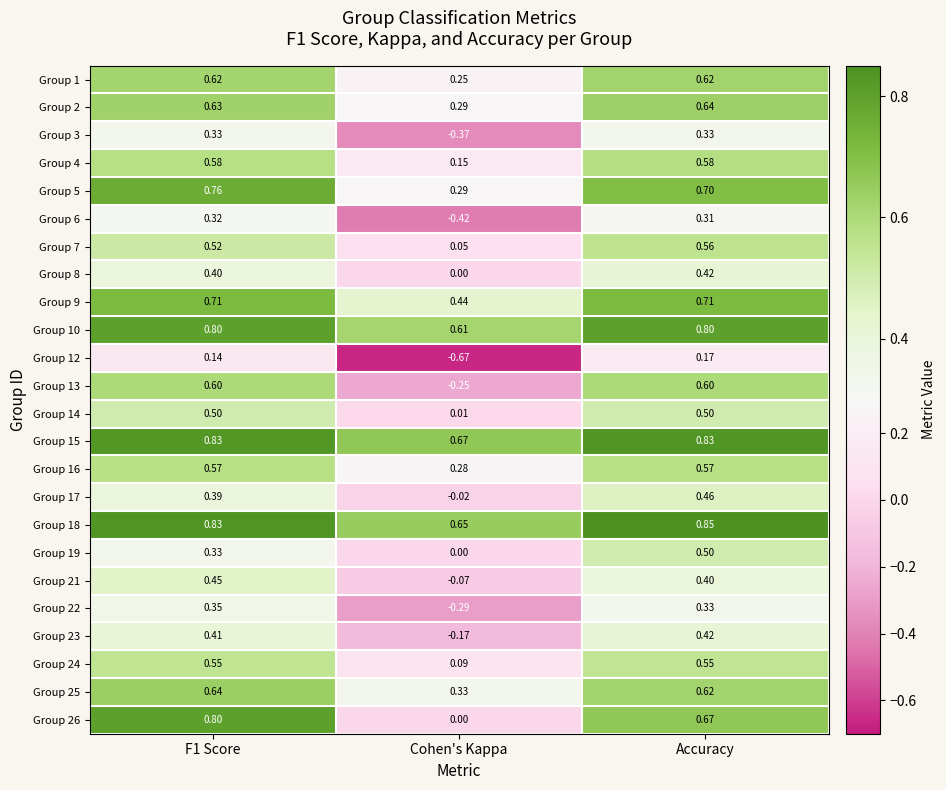

At which category does the chart reach its minimum across all series?

Cohen's Kappa